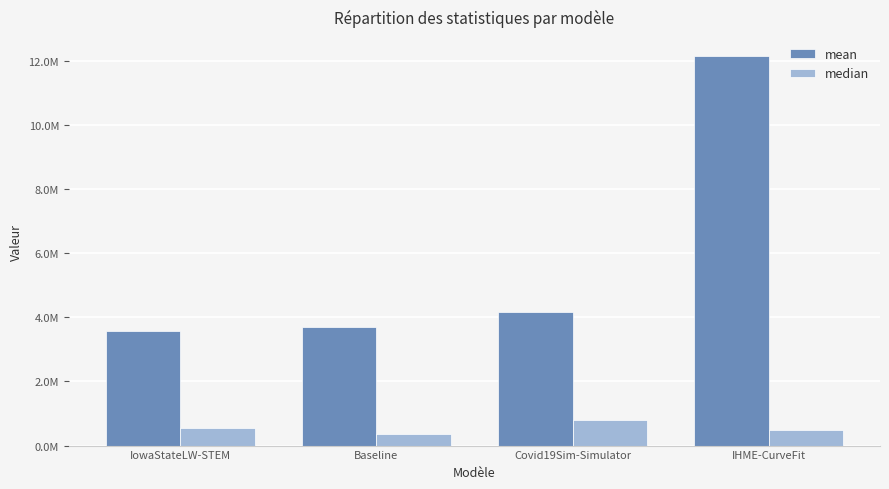

The value of mean at Baseline is 3710220.8. True or false?

True